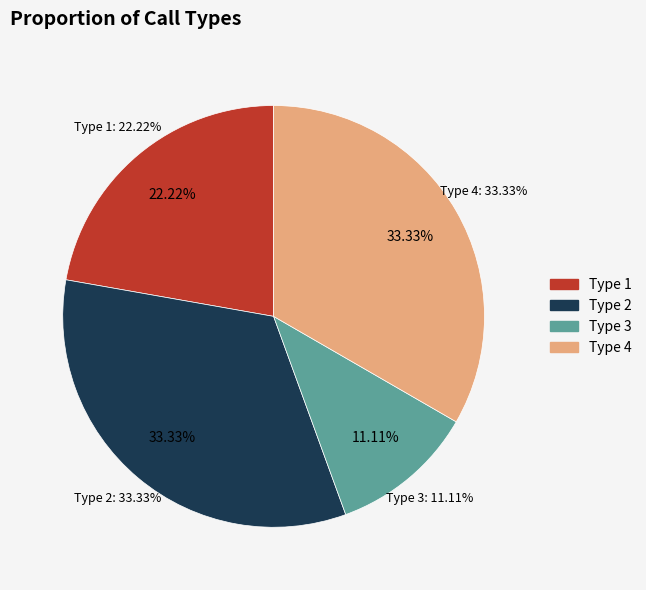

To the nearest percent, what is the difference between the largest and smallest slice percentages?

22%